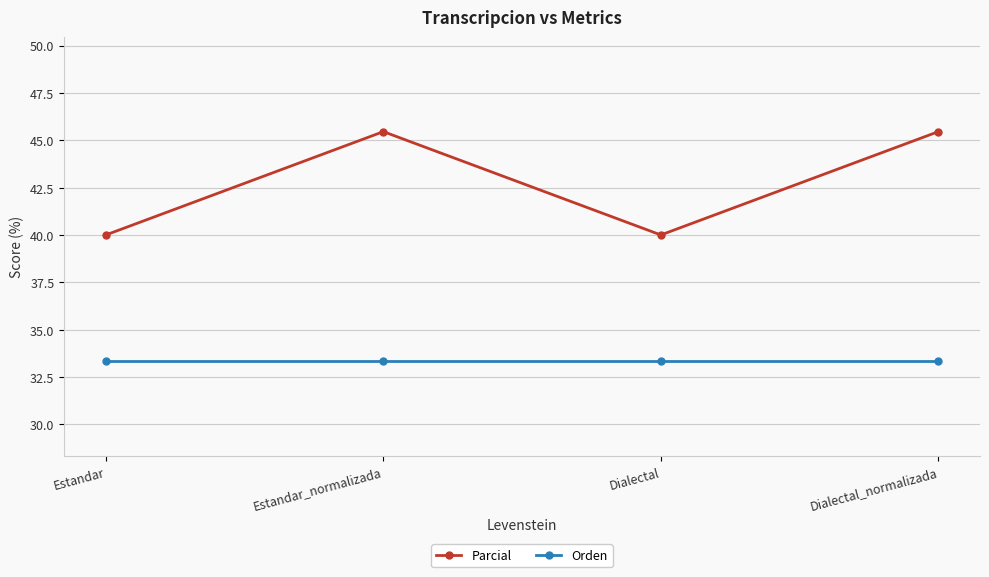

How many lines are shown in the chart?

2